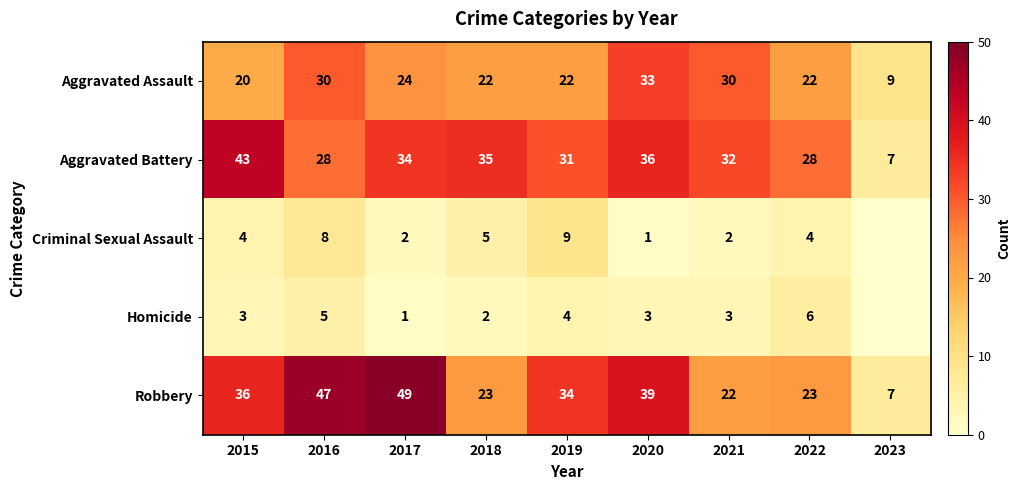

The Aggravated Assault series shows 7 at 2015. True or false?

False